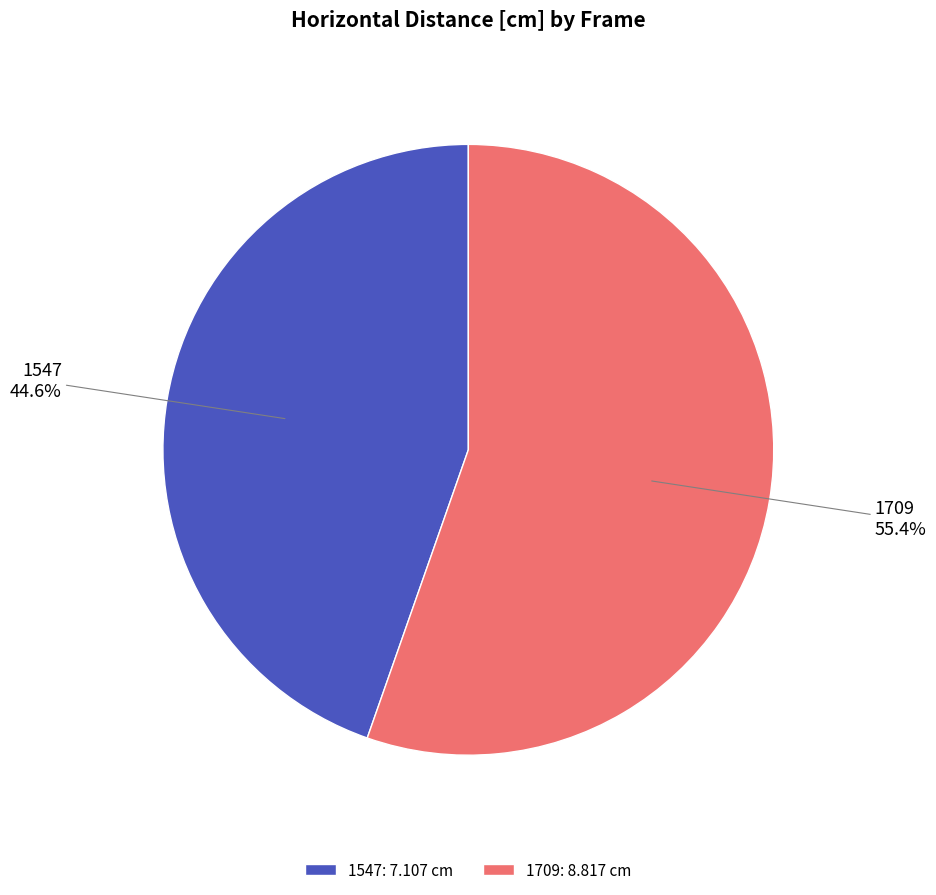

Does 1547 account for over 50% of the chart?

No